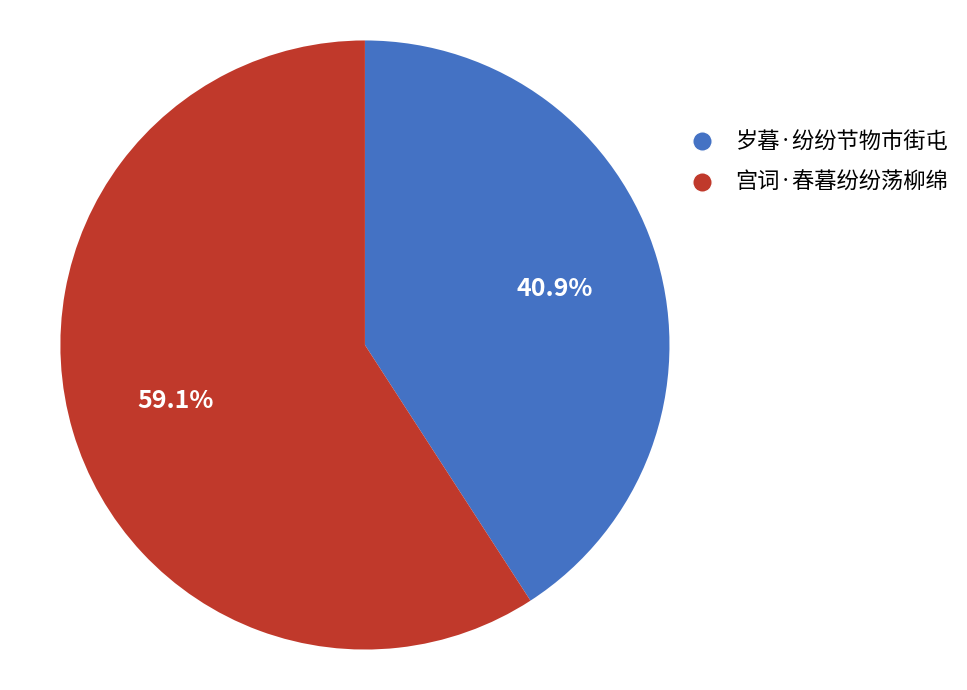

Between 岁暮·纷纷节物市街屯 and 宫词·春暮纷纷荡柳绵, which is larger?

宫词·春暮纷纷荡柳绵